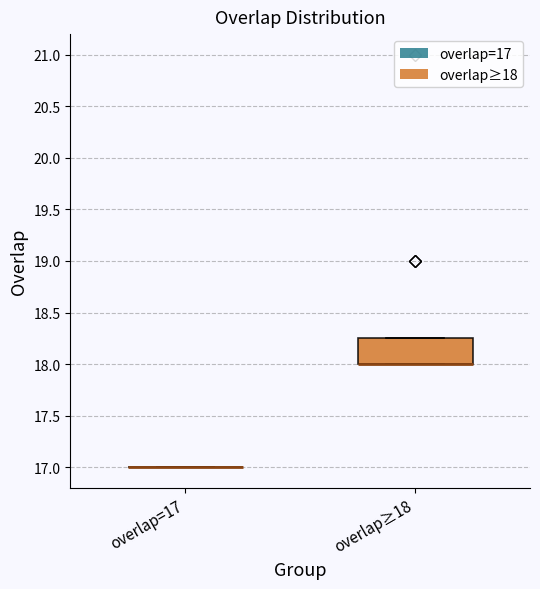

Comparing the boxes themselves (not the whiskers), which one is the tallest?

overlap≥18